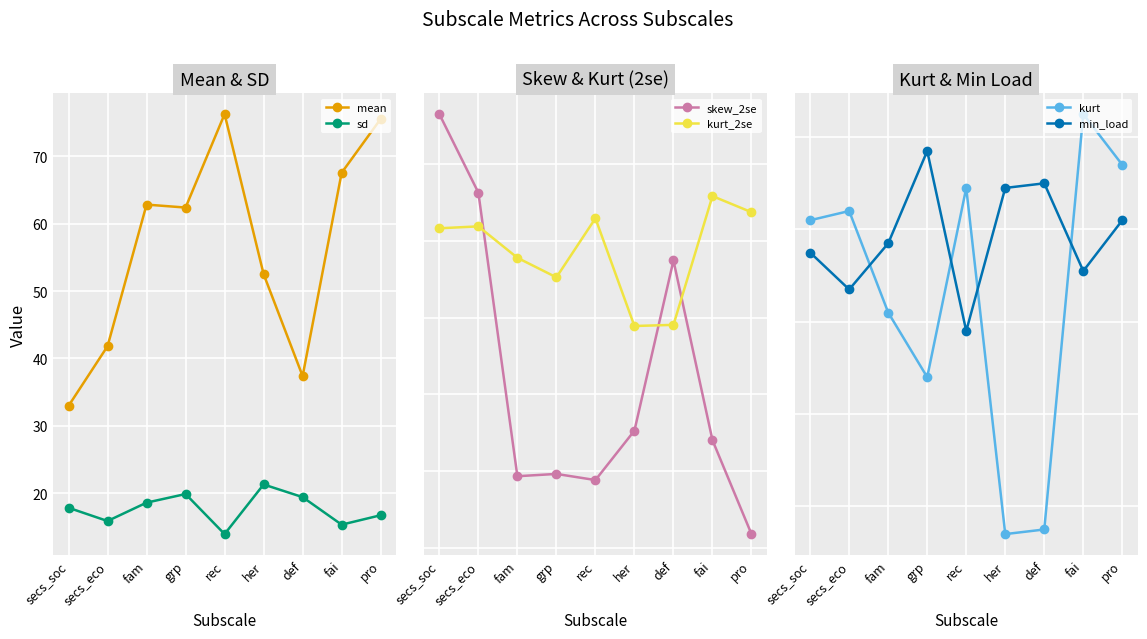

True or false: mean and sd cross at least once.

False